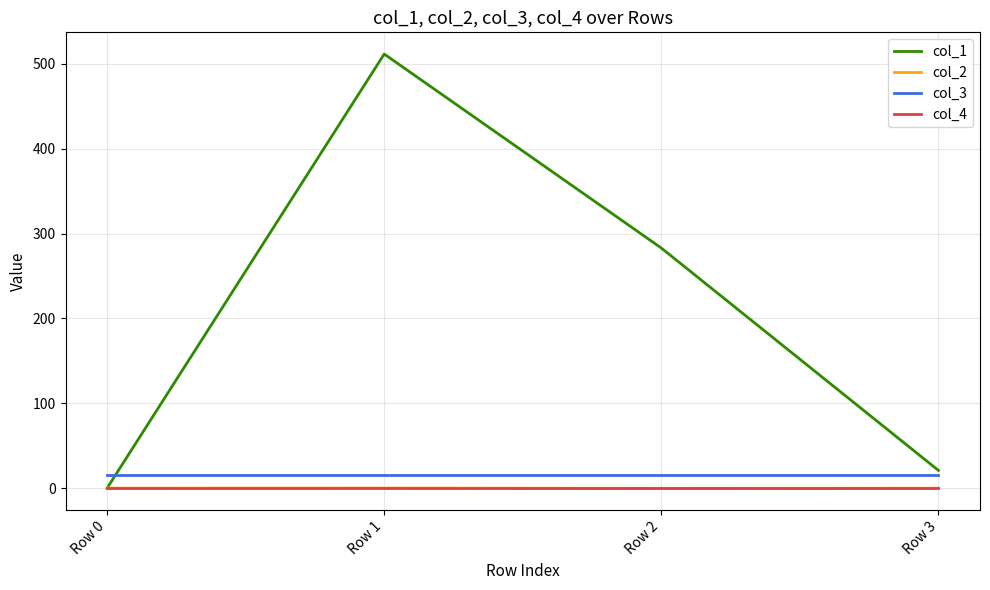

What are all the series names shown in the legend?

col_1, col_2, col_3, col_4